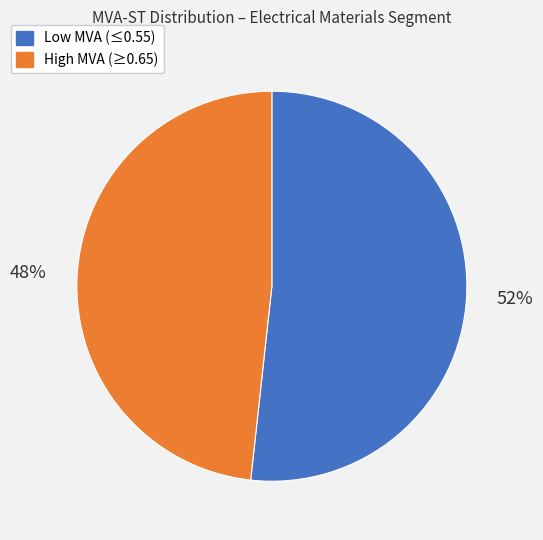

Is there a majority slice in this chart?

Yes